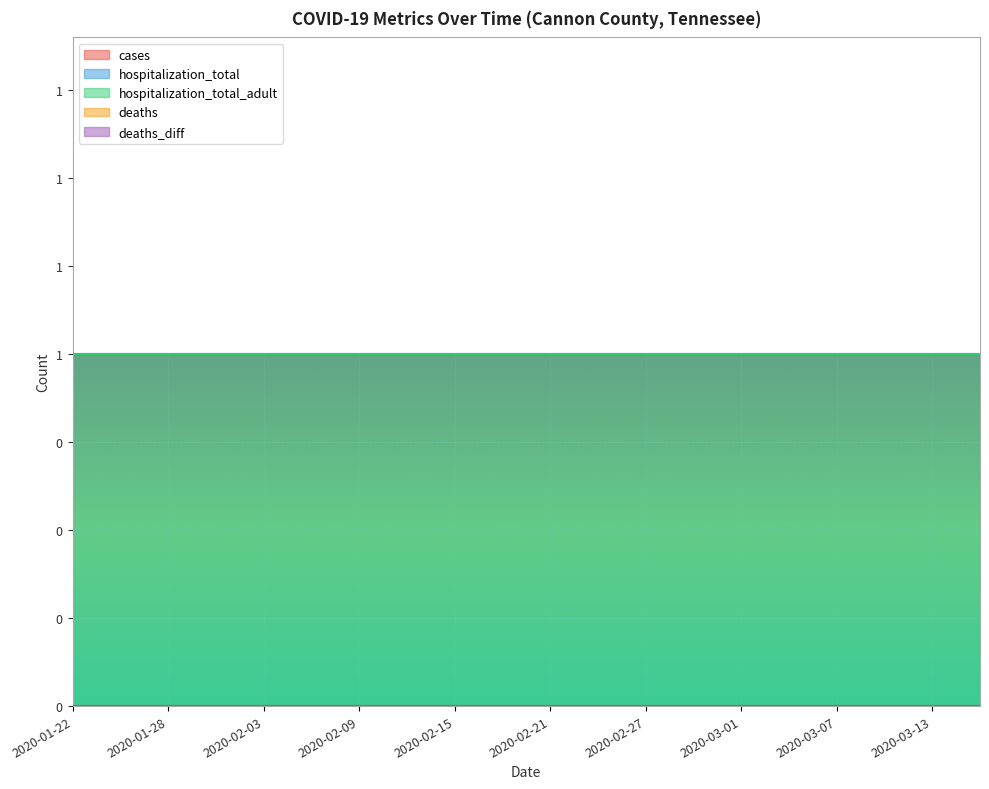

List the labels in order of hospitalization_total_adult value, smallest first.

2020-01-22, 2020-01-25, 2020-01-28, 2020-01-31, 2020-02-03, 2020-02-06, 2020-02-09, 2020-02-12, 2020-02-15, 2020-02-18, 2020-02-21, 2020-02-24, 2020-02-27, 2020-02-29, 2020-03-01, 2020-03-04, 2020-03-07, 2020-03-10, 2020-03-13, 2020-03-16